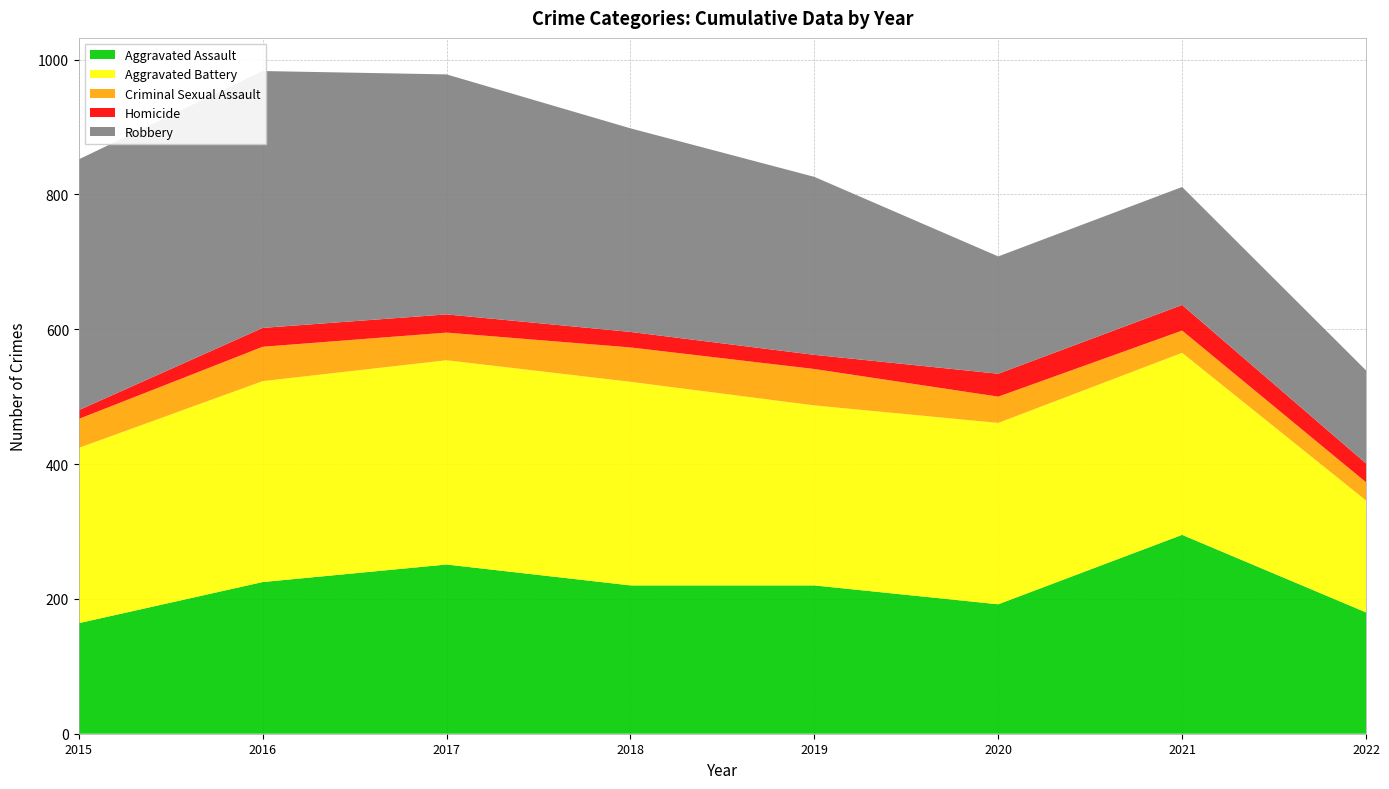

Reading left to right, list all the values displayed in this chart.

Aggravated Assault: 2015=164	2016=225	2017=251	2018=220	2019=220	2020=192	2021=295	2022=180
Aggravated Battery: 2015=260	2016=298	2017=303	2018=302	2019=267	2020=269	2021=270	2022=166
Criminal Sexual Assault: 2015=43	2016=51	2017=41	2018=51	2019=54	2020=39	2021=33	2022=27
Homicide: 2015=13	2016=28	2017=27	2018=23	2019=21	2020=34	2021=38	2022=28
Robbery: 2015=372	2016=381	2017=356	2018=302	2019=264	2020=174	2021=175	2022=138